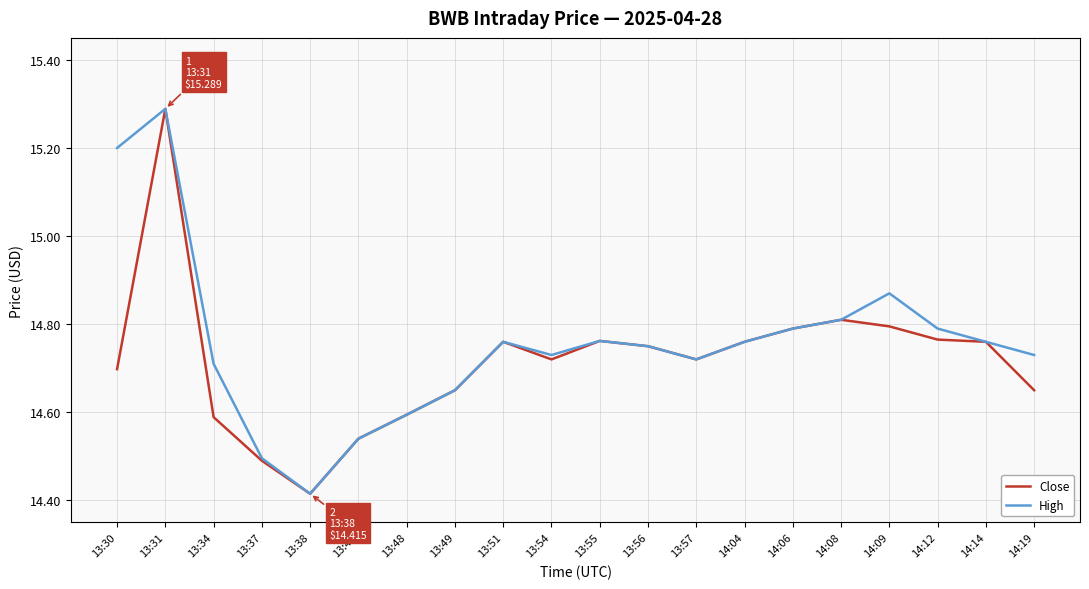

How many lines are shown in the chart?

2